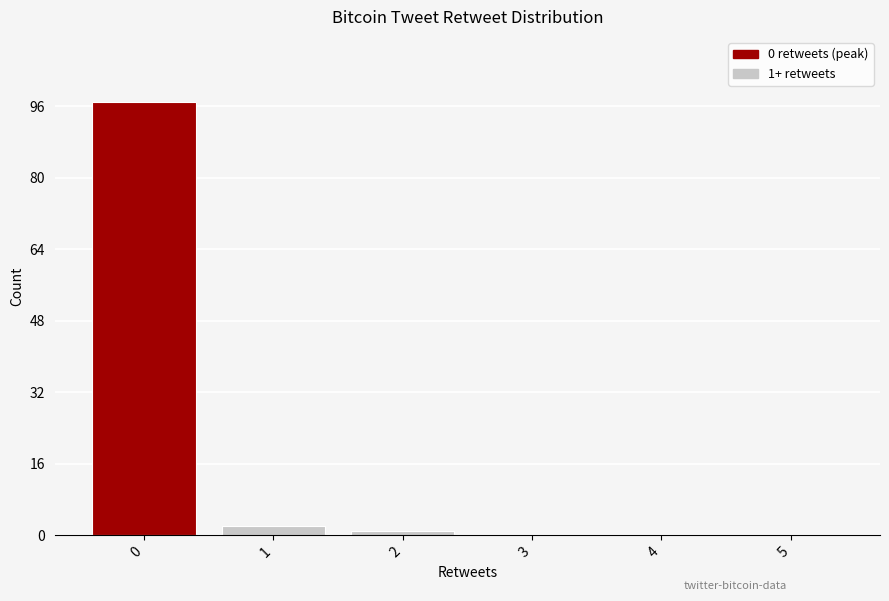

Reading left to right, what are all the values shown in this chart?

0=97	1=2	2=1	3=0	4=0	5=0